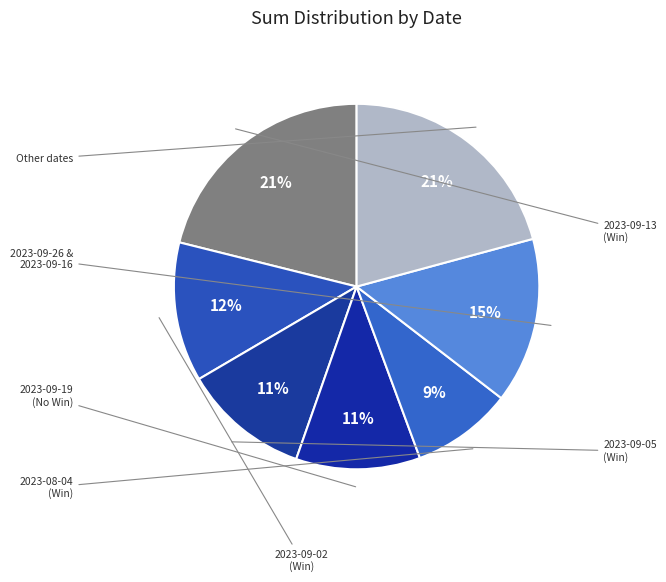

How many slices are in this pie chart?

7